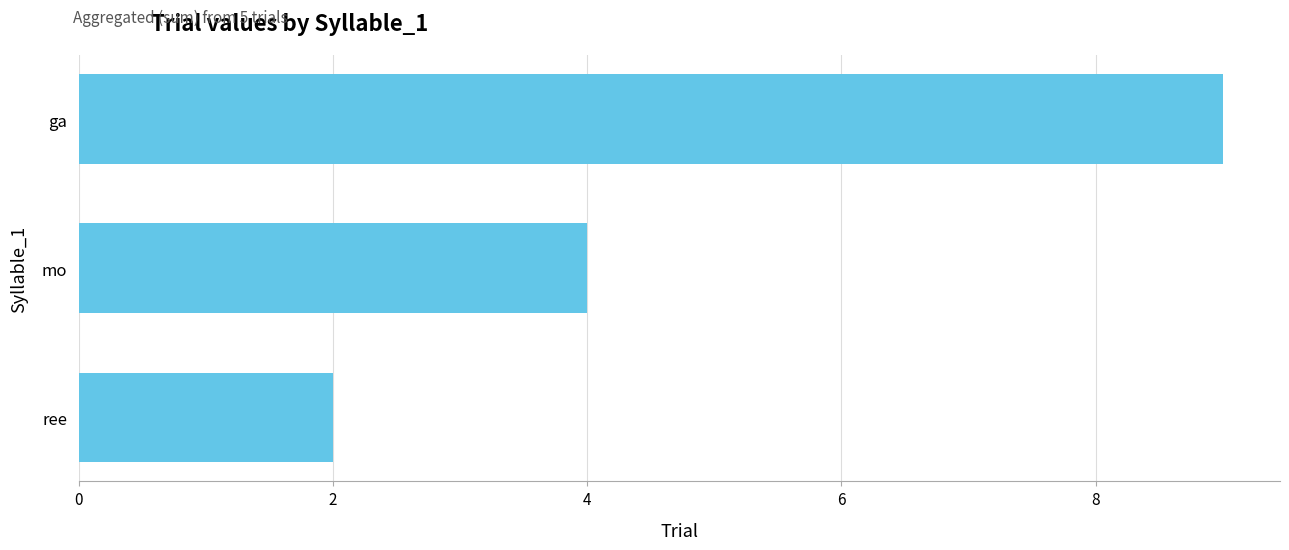

How many bars are there in total?

3